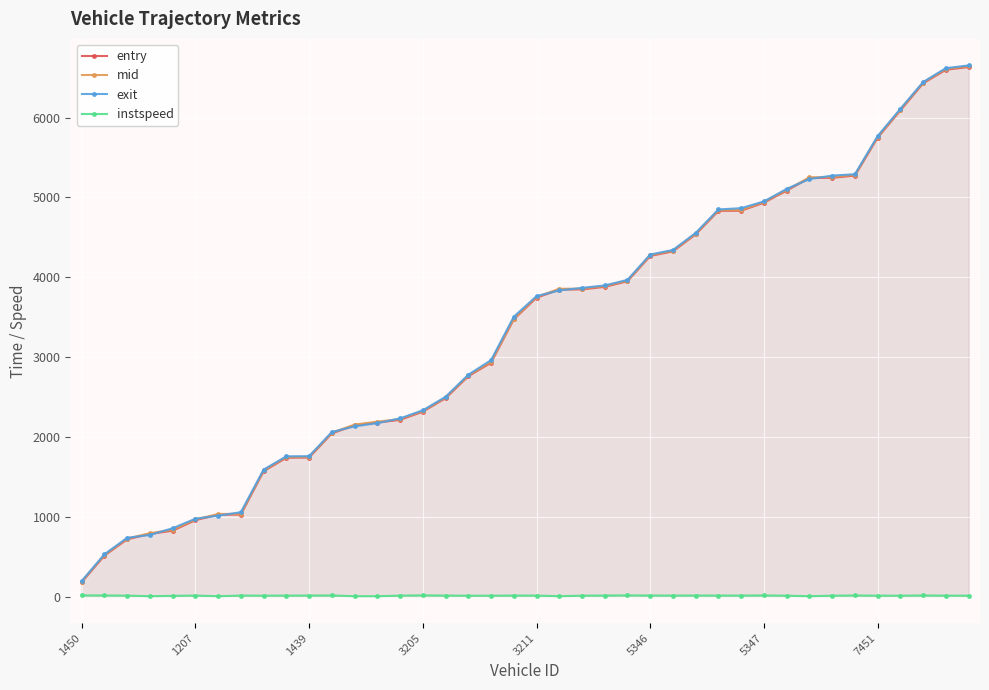

Is the value of instspeed at 9 greater than the value of entry at 13?

No